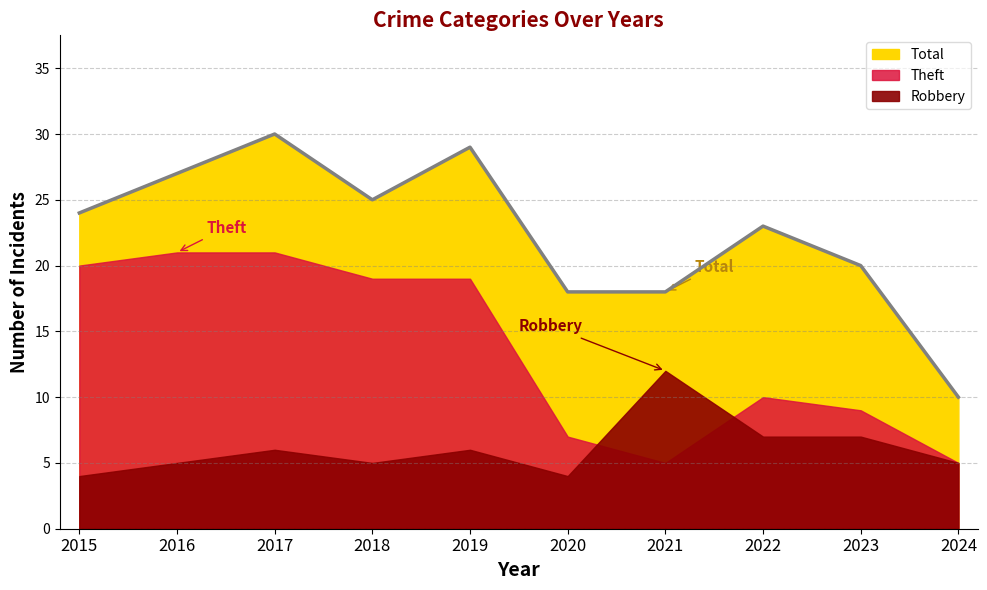

How many categories are shown in the chart?

10